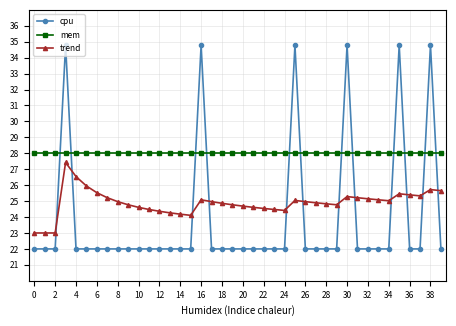

List the series in order of their peak value, highest first.

cpu, mem, trend